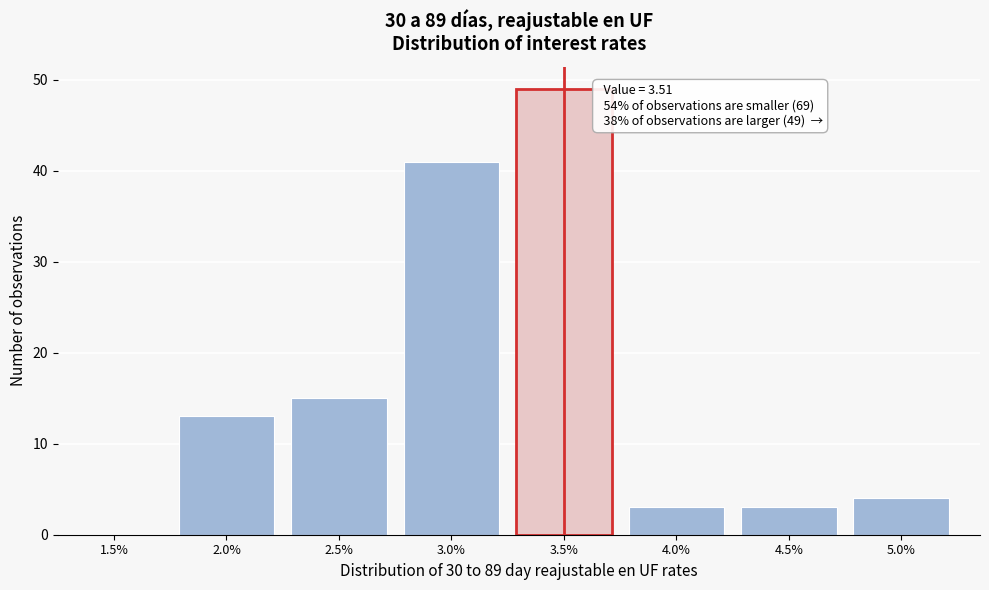

Reading left to right, transcribe all the data shown in this chart.

1.5%=0	2.0%=13	2.5%=15	3.0%=41	3.5%=49	4.0%=3	4.5%=3	5.0%=4